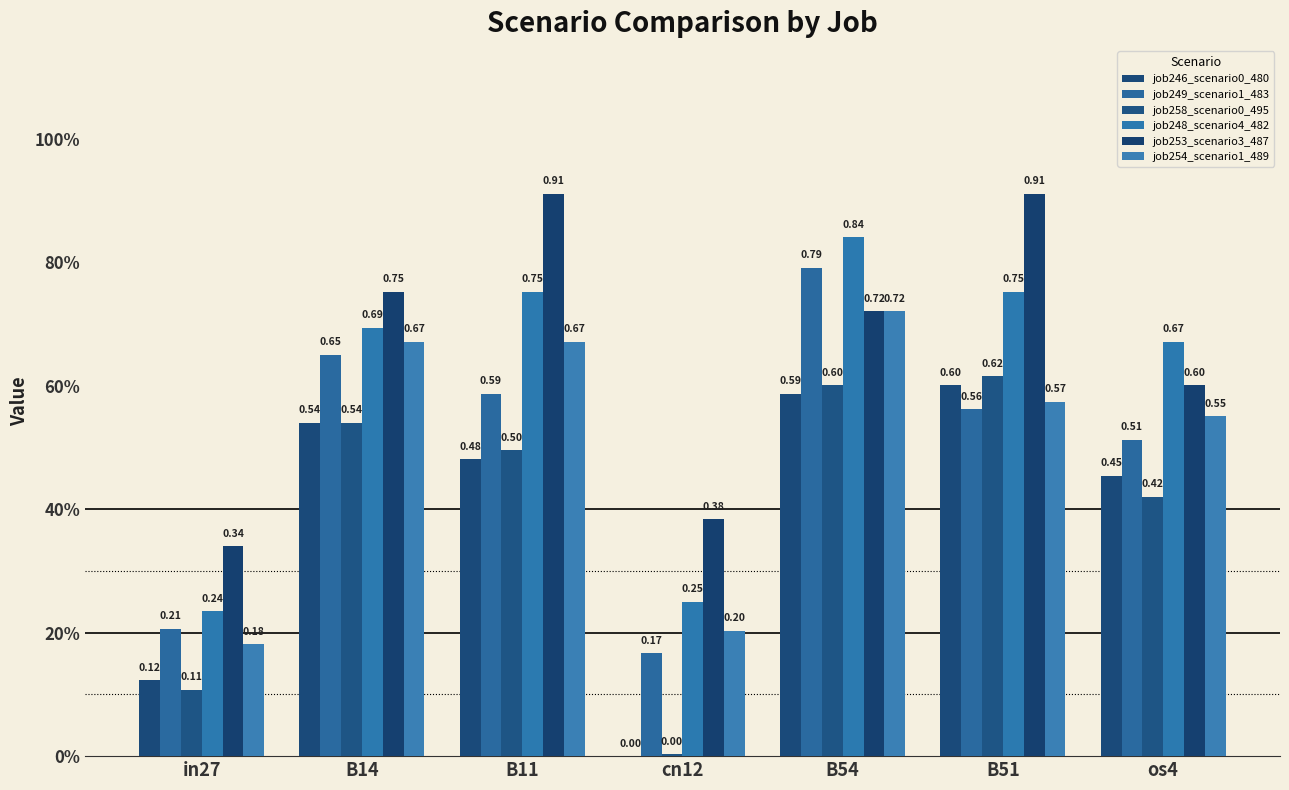

Which series has the widest spread of values?

job249_scenario1_483